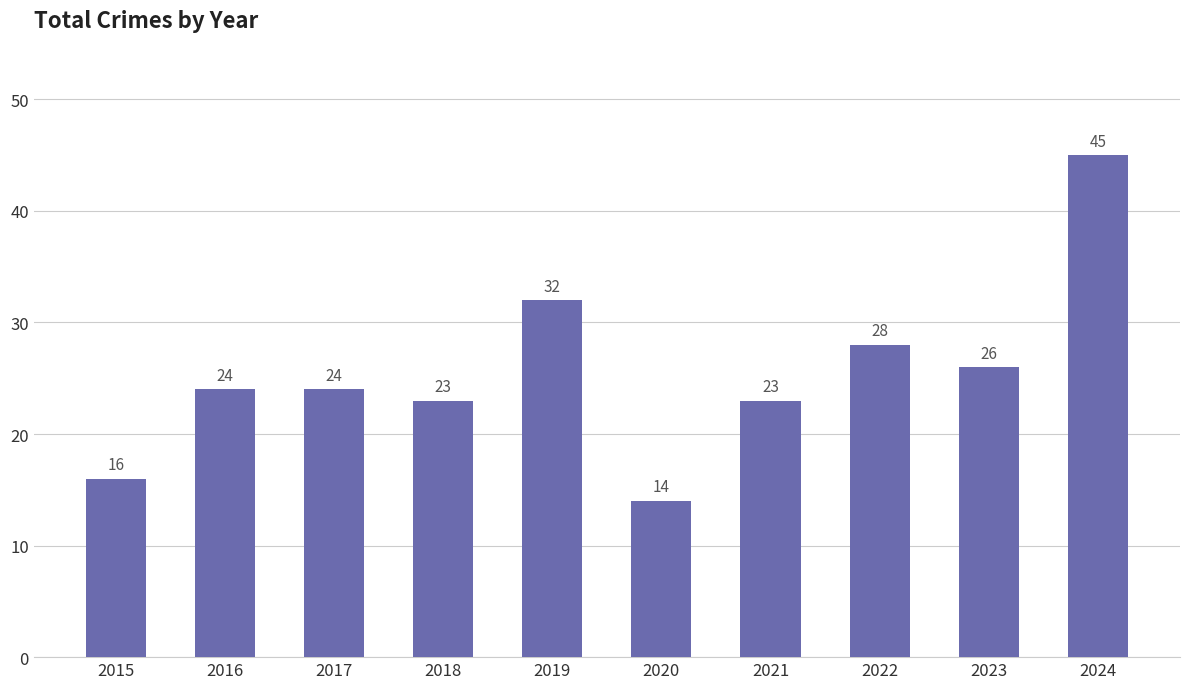

True or false: the data shows 26 at 2023.

True